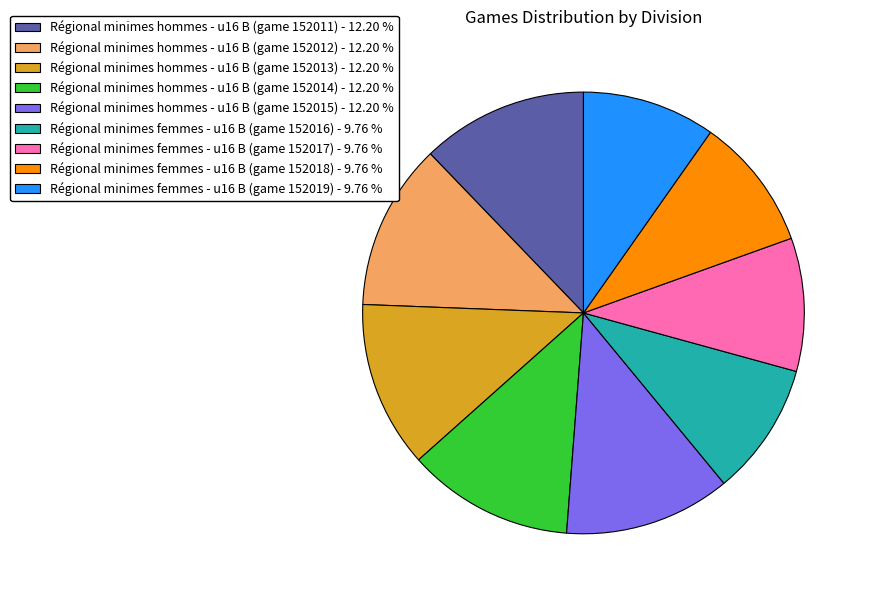

Do Régional minimes femmes - u16 B (game 152018) - 9.76 % and Régional minimes femmes - u16 B (game 152017) - 9.76 % together represent more than half of the pie?

No